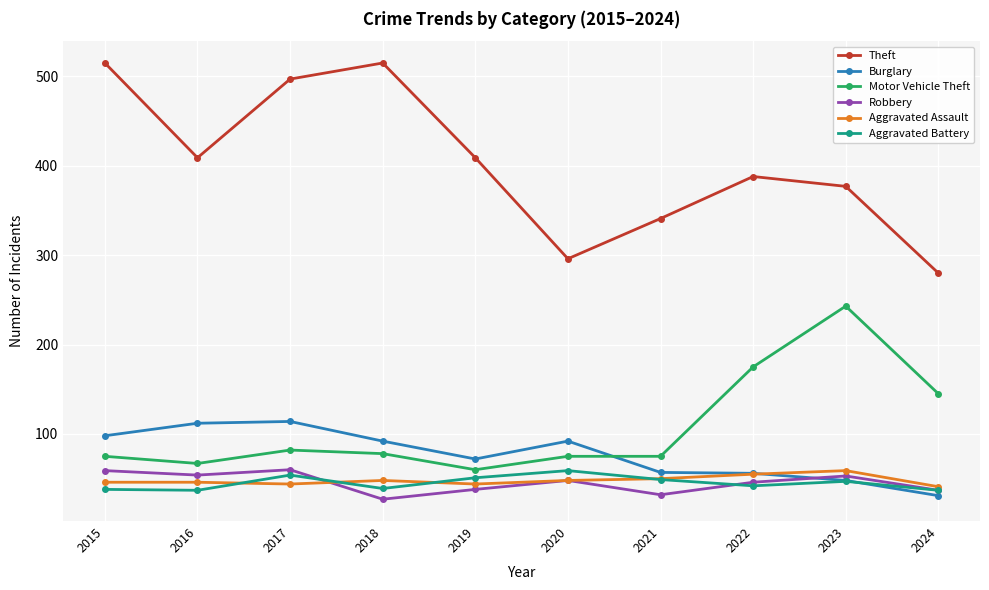

What is the value of the Aggravated Assault point at the 7th from the left?

50